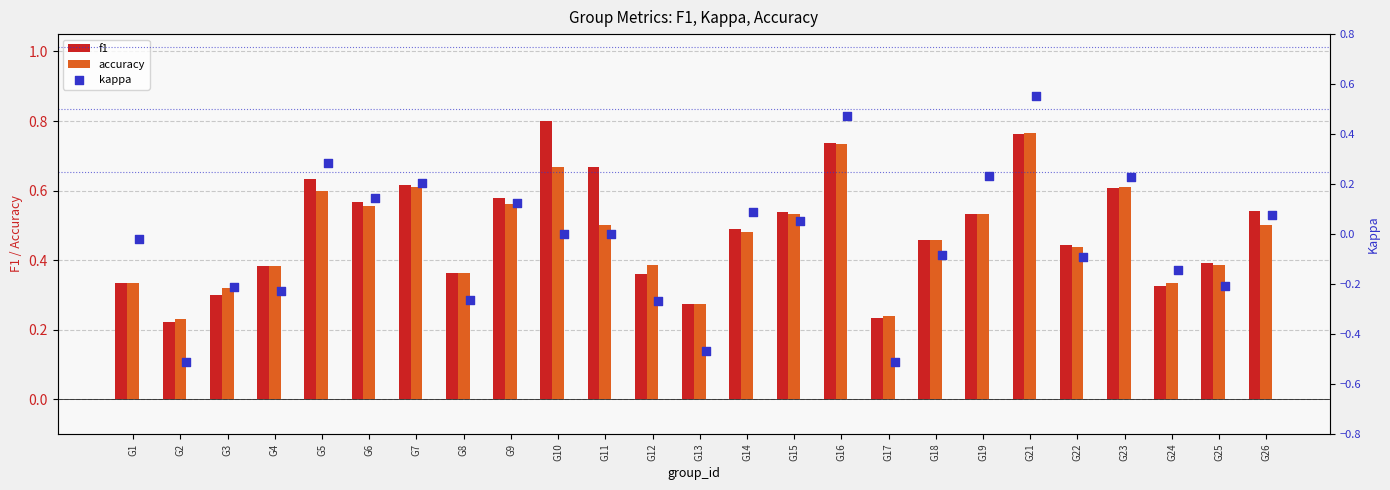

What are all the series names shown in the legend?

f1, accuracy, kappa